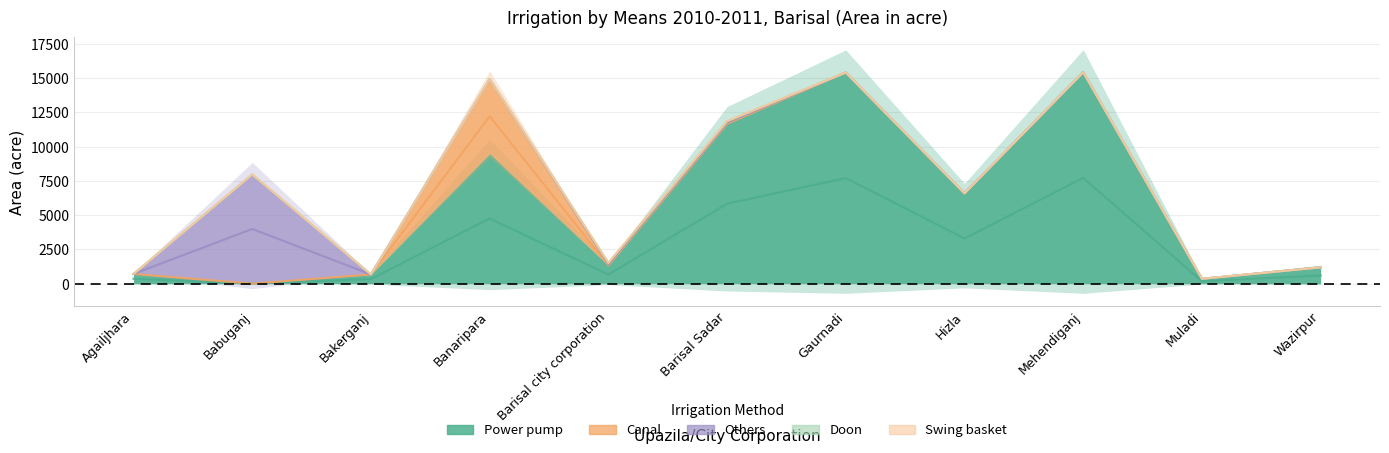

List the labels in order of Others value, largest first.

Babuganj, Barisal city corporation, Barisal Sadar, Agailjhara, Bakerganj, Banaripara, Gaurnadi, Hizla, Mehendiganj, Muladi, Wazirpur